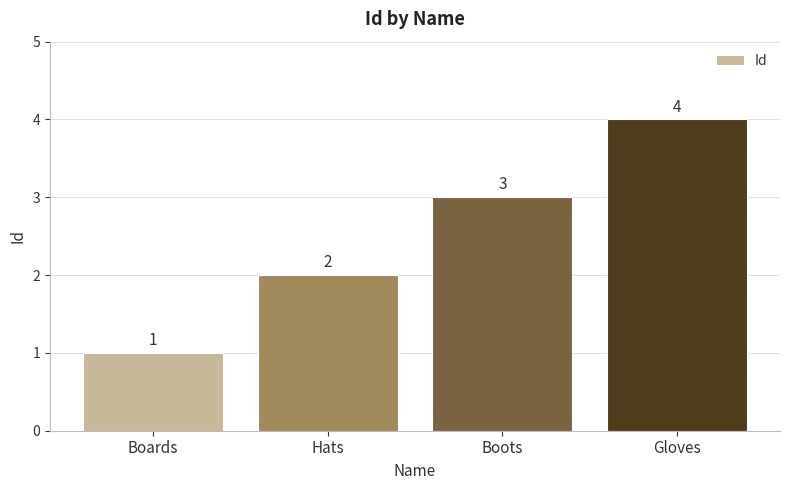

The chart shows a value of 2 at Hats. True or false?

True